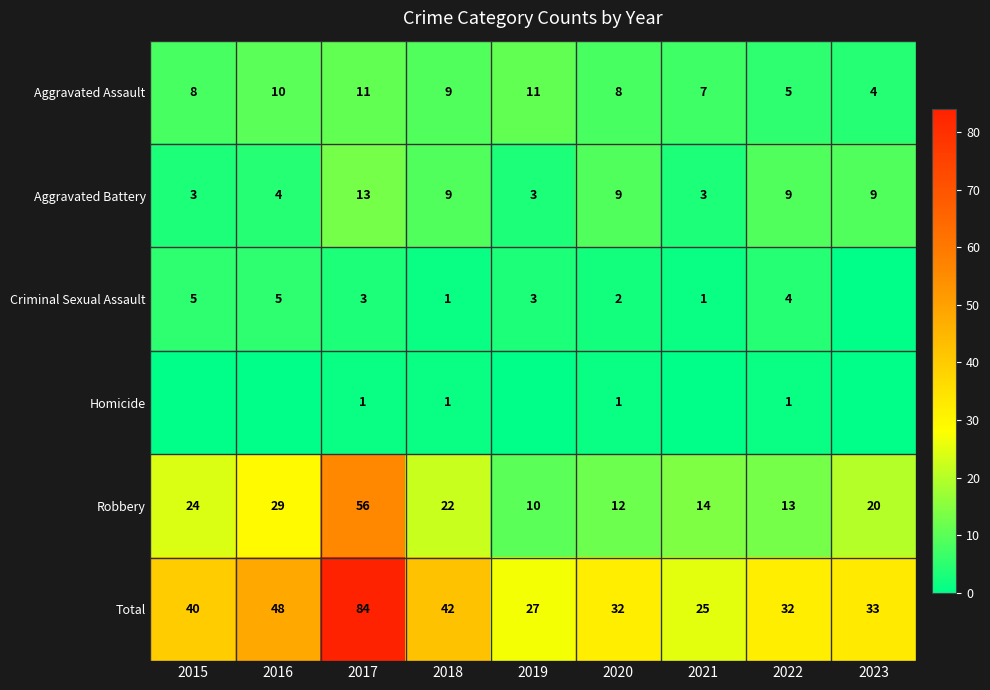

Which series changed the most between 2017 and 2022?

Total